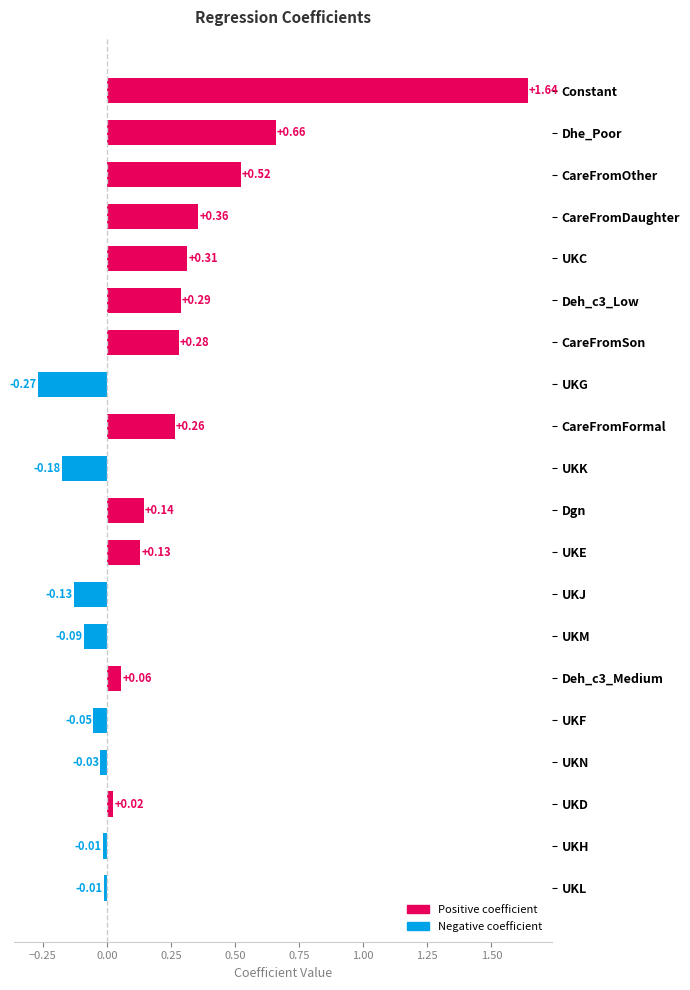

Which label corresponds to the largest value in the chart?

Constant